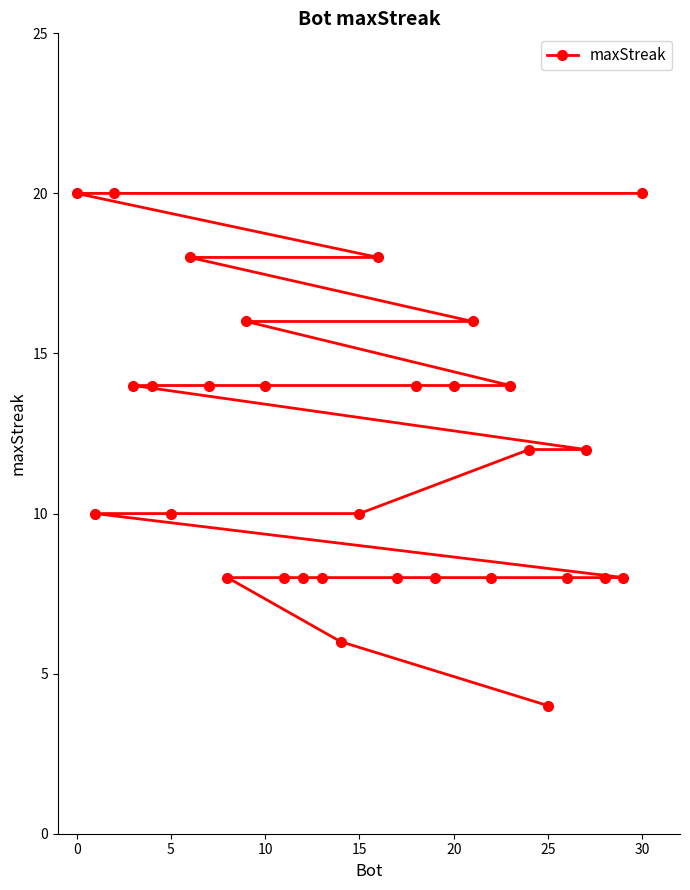

Reading left to right, list all the values displayed in this chart.

20	10	20	14	14	10	18	14	8	16	14	8	8	8	6	10	18	8	14	8	14	16	8	14	12	4	8	12	8	8	20